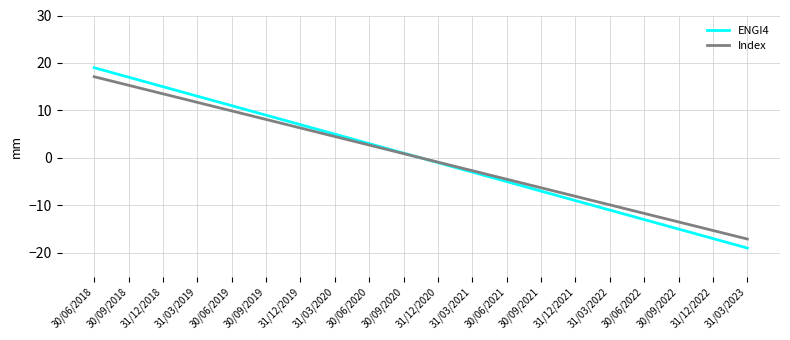

What is the maximum value shown in the chart?

19.0